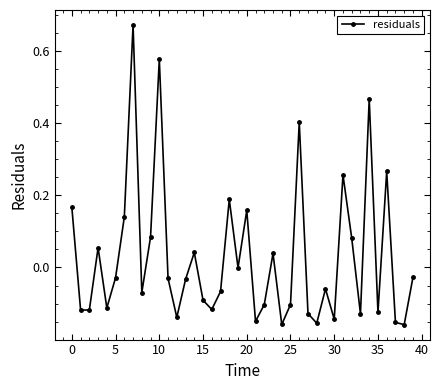

How many interior local peaks (higher than both neighbors) does the data have?

12